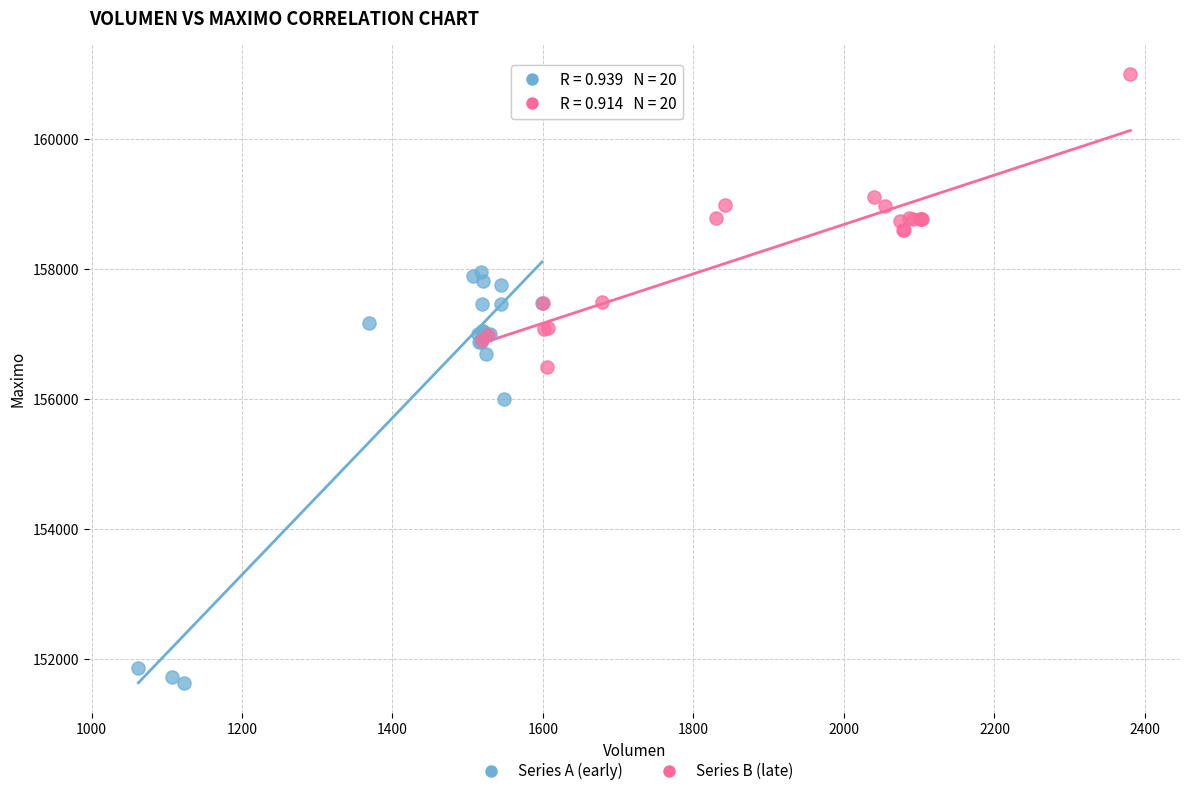

What are all the series names shown in the legend?

Series A (early), Series B (late)